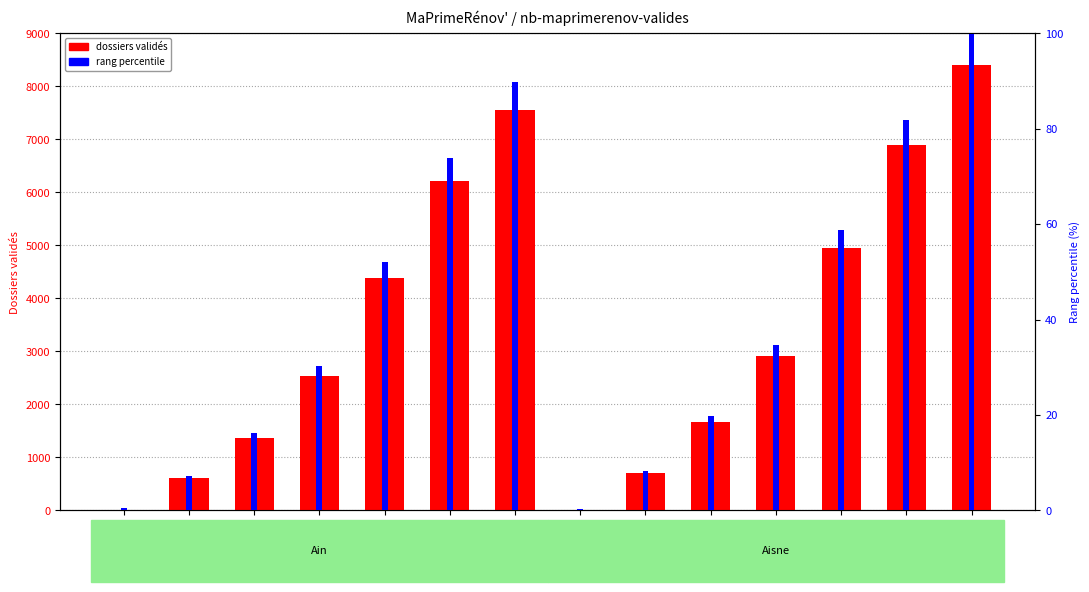

What is the label of the 2nd bar from the left?

Ain
2020-08